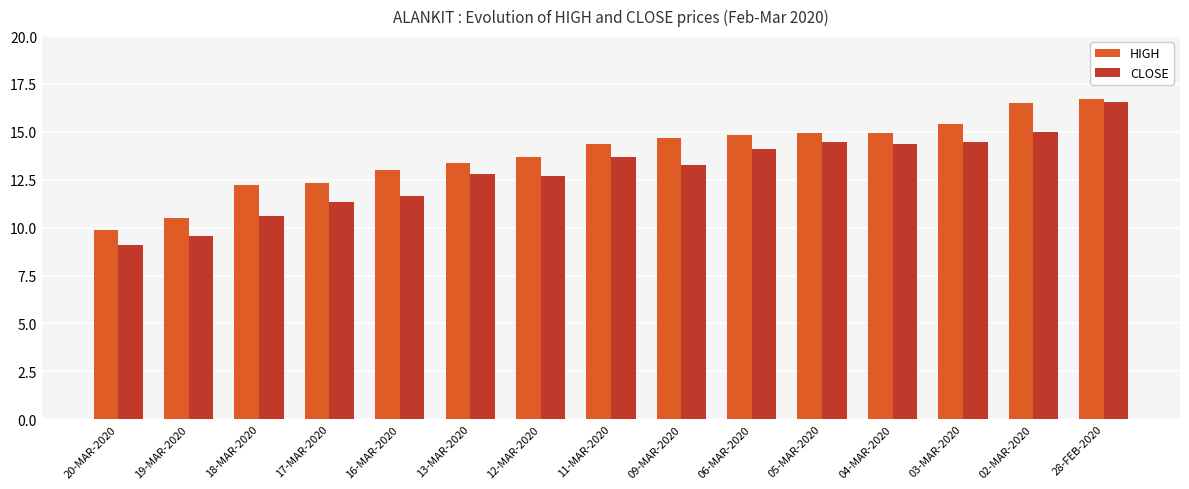

At which category is the sum across all series the highest?

28-FEB-2020